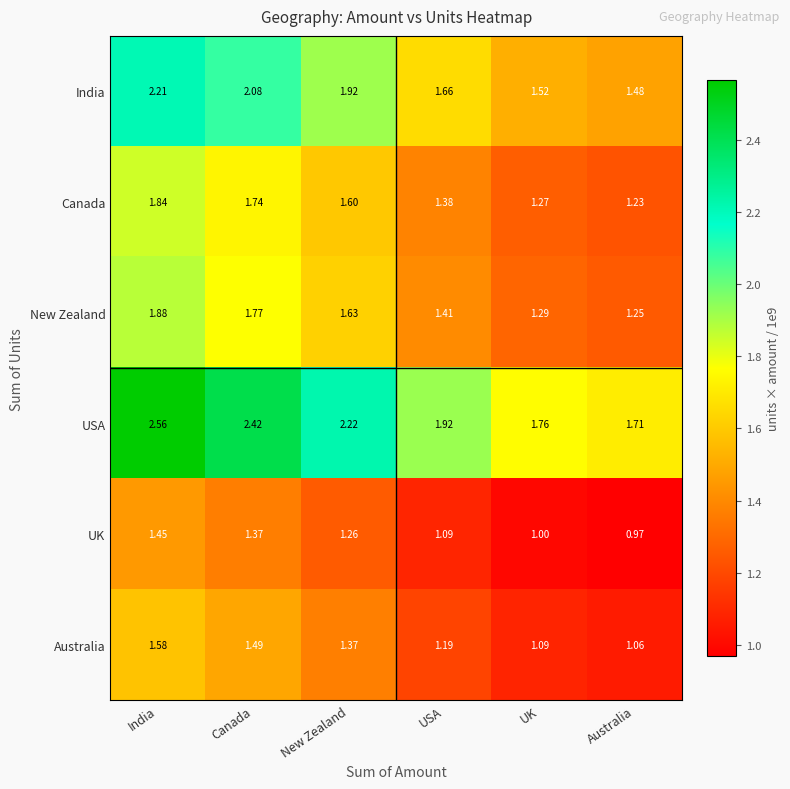

What is the total value across all series at India?

11.5